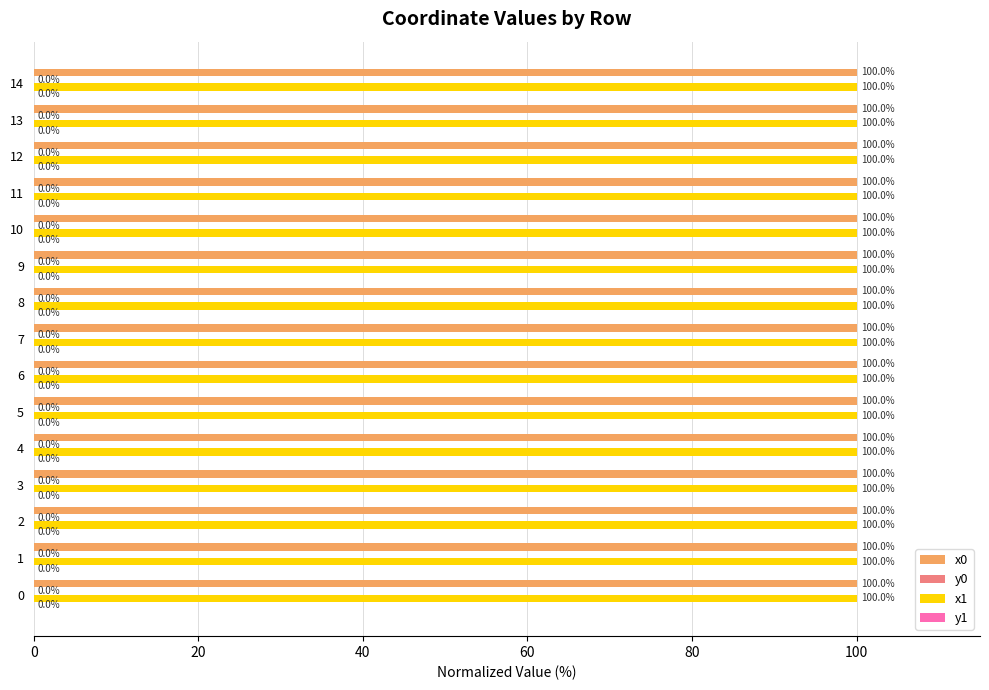

What is the maximum value for x1?

100.0